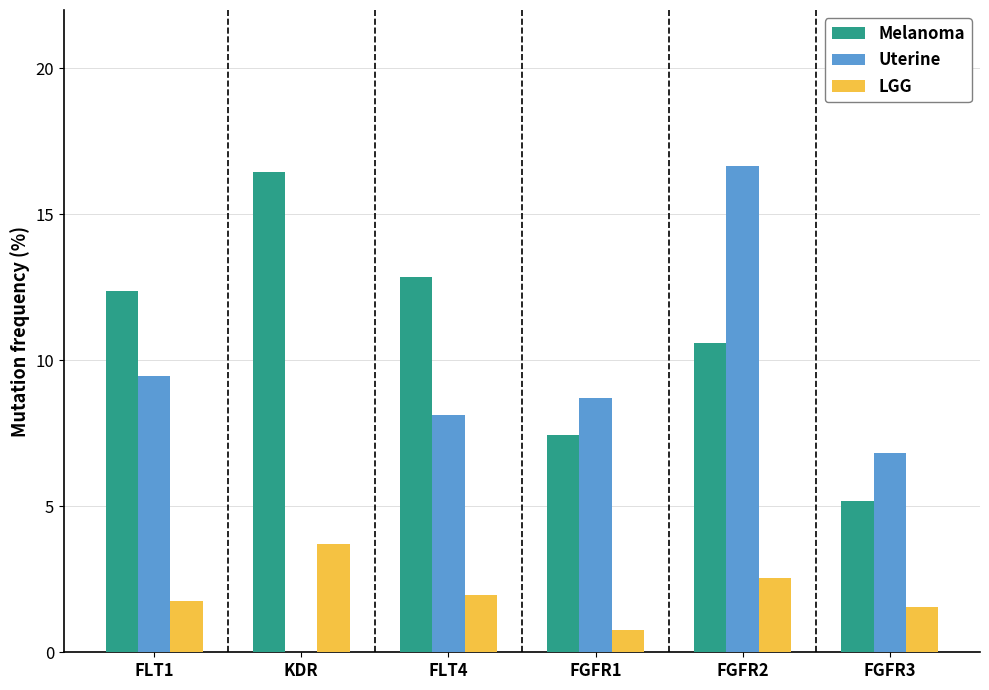

How many data points does each series have?

6